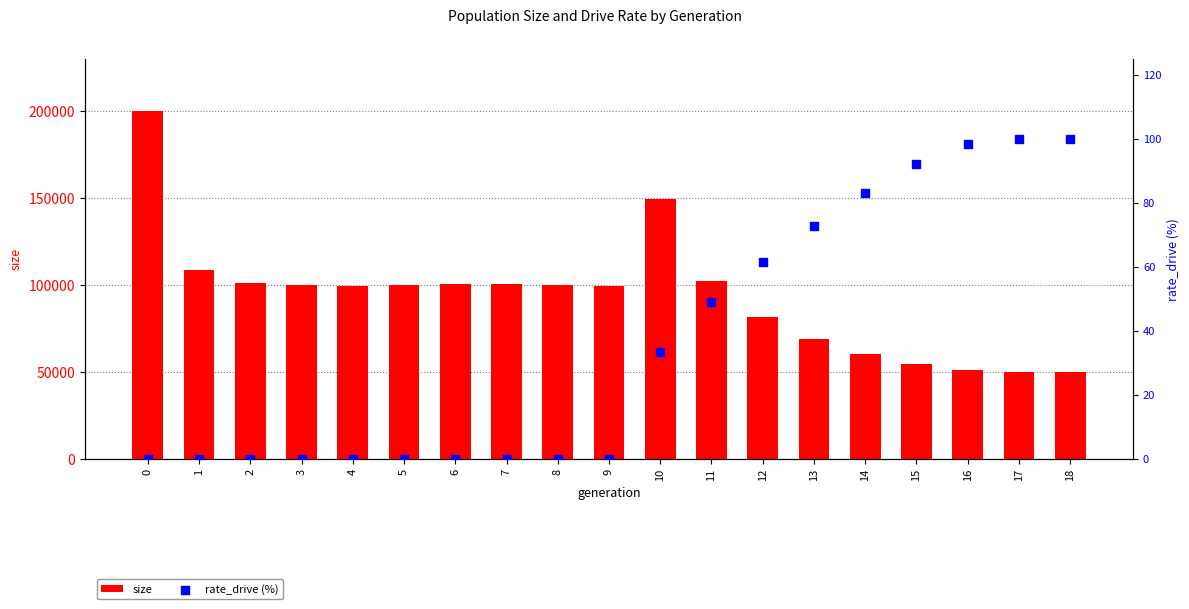

Which series contains the highest Y value?

size